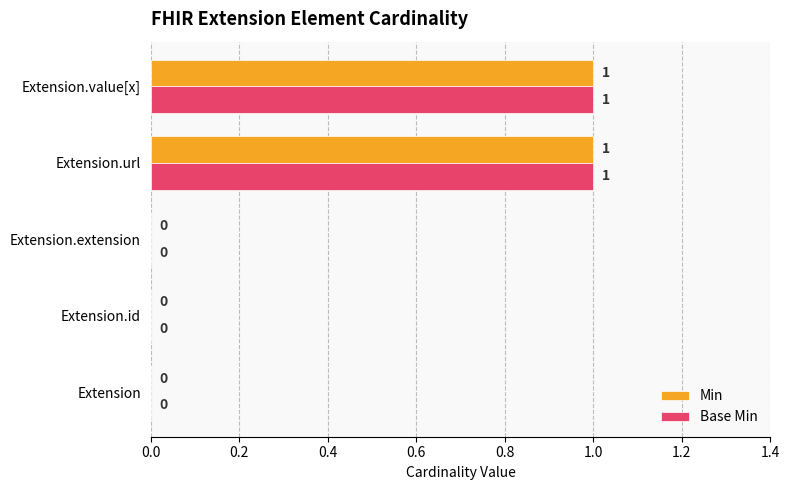

How many values in Min are above zero?

2